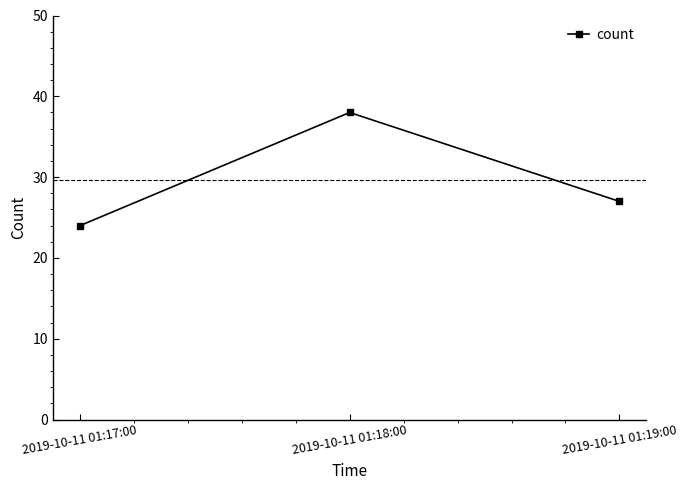

What is the label of the 3rd point from the right?

2019-10-11 01:17:00